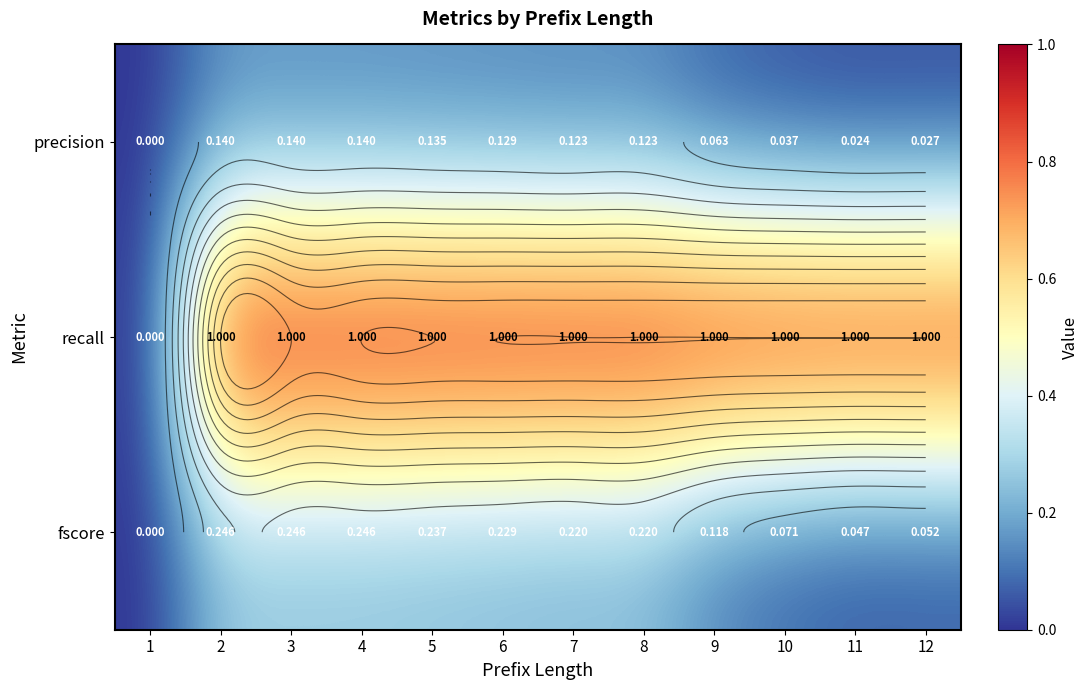

List the labels in order of recall value, smallest first.

1, 2, 3, 4, 5, 6, 7, 8, 9, 10, 11, 12